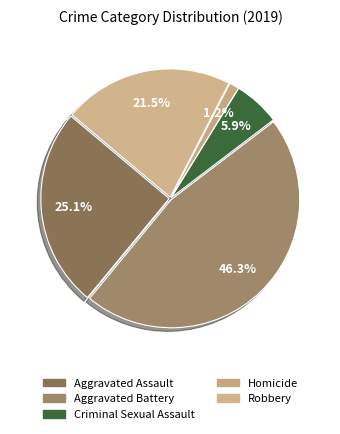

What is the change in value from Aggravated Assault to Aggravated Battery?

+87